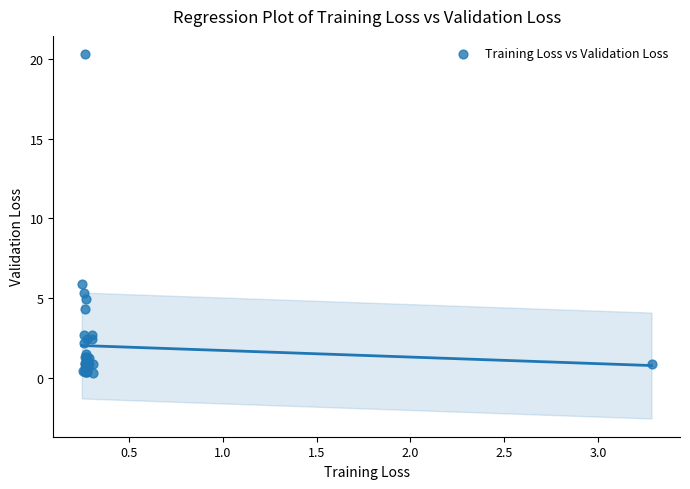

What Y value in the scatter plot is closest to 10?

5.9